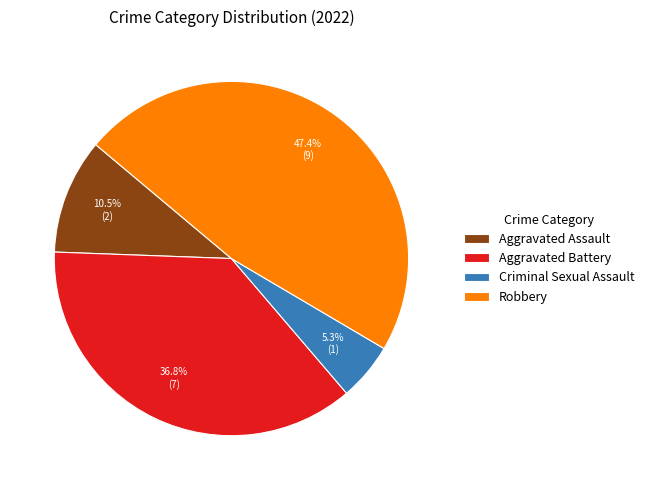

To the nearest percent, what is the difference between the Robbery and Criminal Sexual Assault slice percentages?

42%